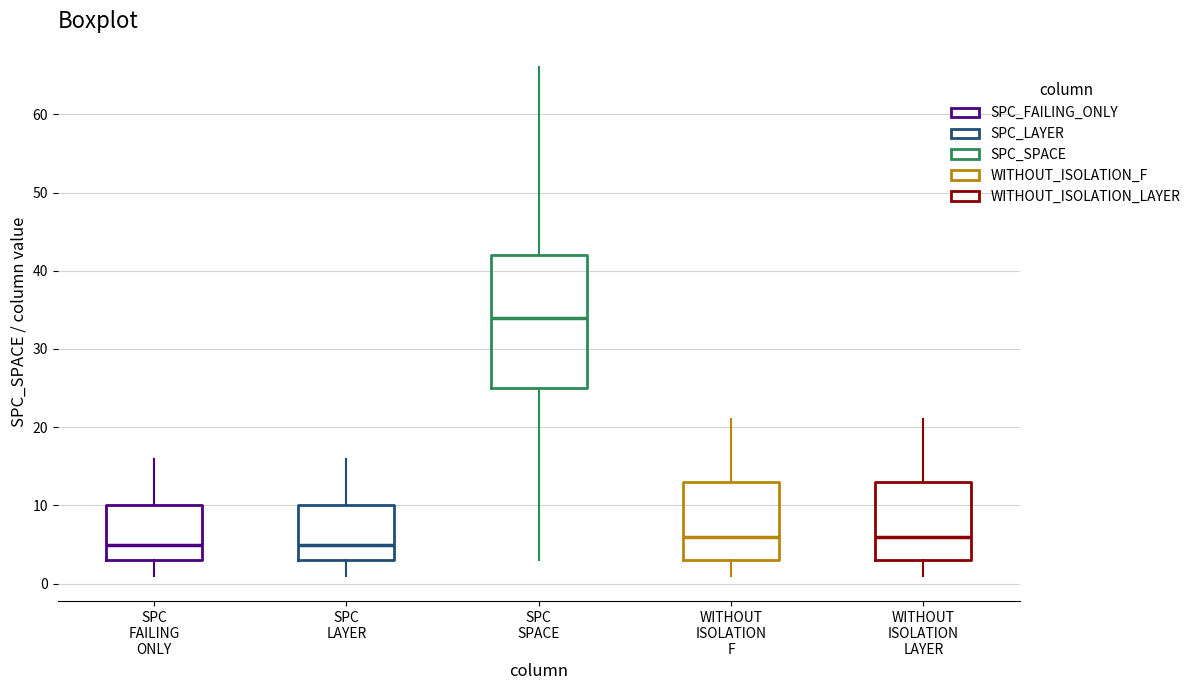

Reading left to right, transcribe this box plot: for each box, give where its median line is, the range the box spans, and where its two whiskers end, as read against the y-axis. The values are not printed on the chart, so give them approximately, as read against the axis.

SPC FAILING ONLY: median 5, box 3 to 10, whiskers 1 to 16
SPC LAYER: median 5, box 3 to 10, whiskers 1 to 16
SPC SPACE: median 34, box 25 to 42, whiskers 3 to 66
WITHOUT ISOLATION F: median 6, box 3 to 13, whiskers 1 to 21
WITHOUT ISOLATION LAYER: median 6, box 3 to 13, whiskers 1 to 21